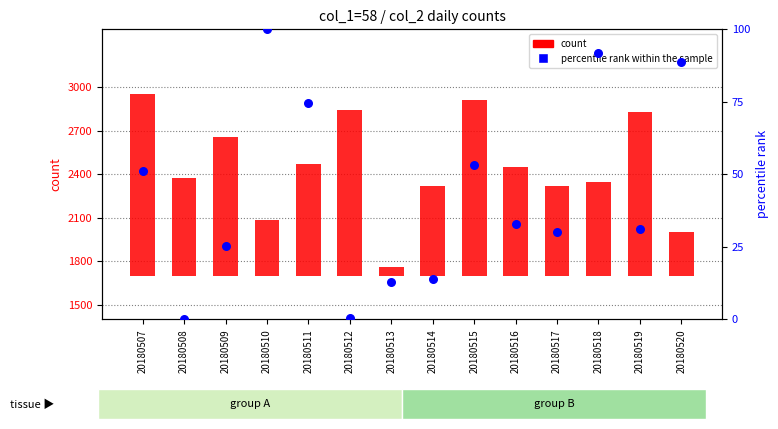

What is the total value across all series at 20180517?

645.0